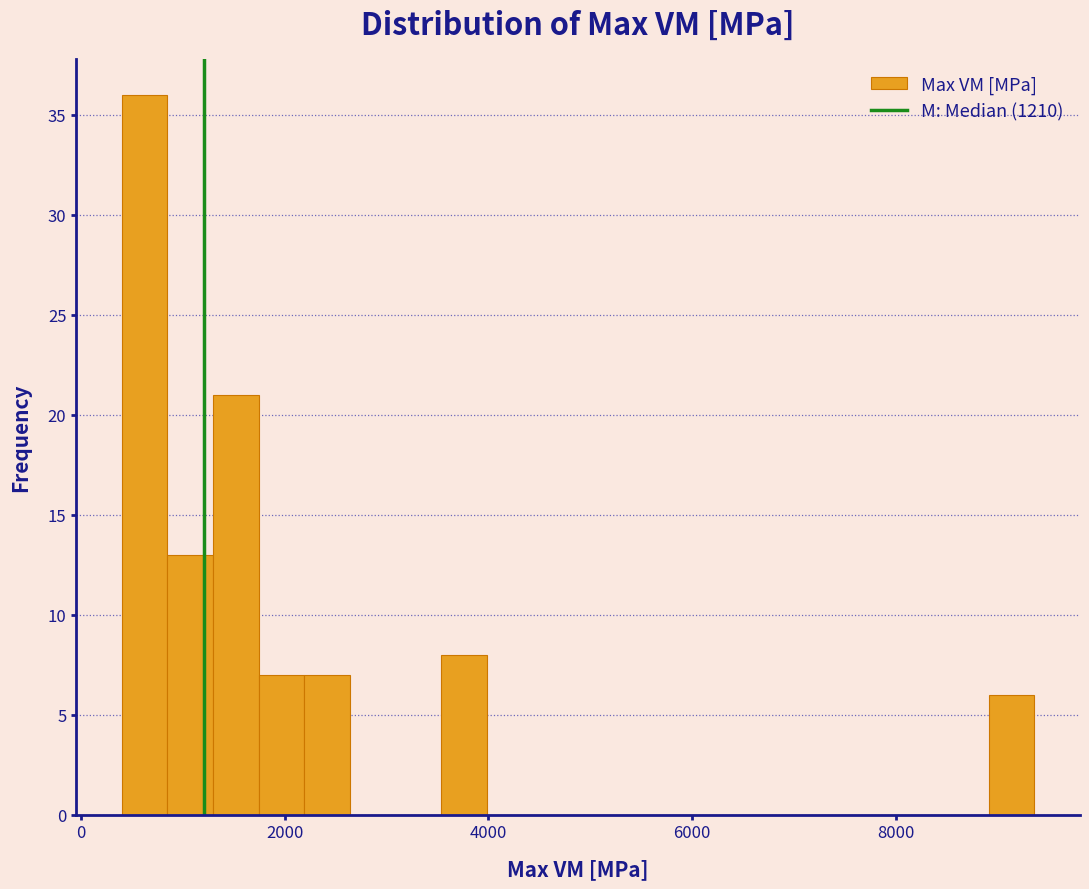

Read against the x-axis, roughly where is the centre of the tallest bar?

600